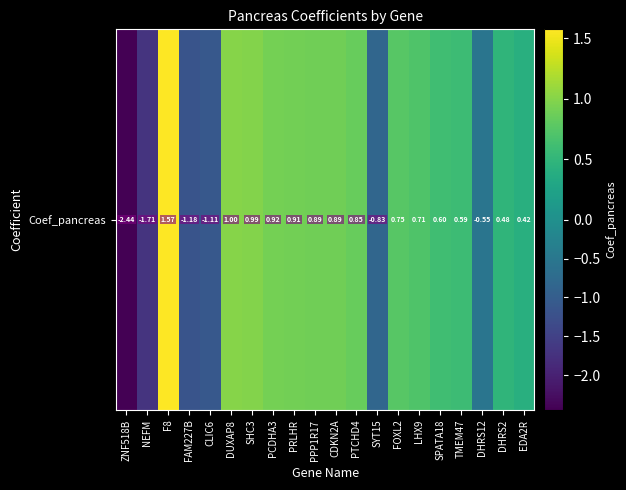

Reading left to right, what are all the values shown in this chart?

-2.4	-1.7	1.6	-1.2	-1.1	1.0	1.0	0.9	0.9	0.9	0.9	0.8	-0.8	0.8	0.7	0.6	0.6	-0.6	0.5	0.4